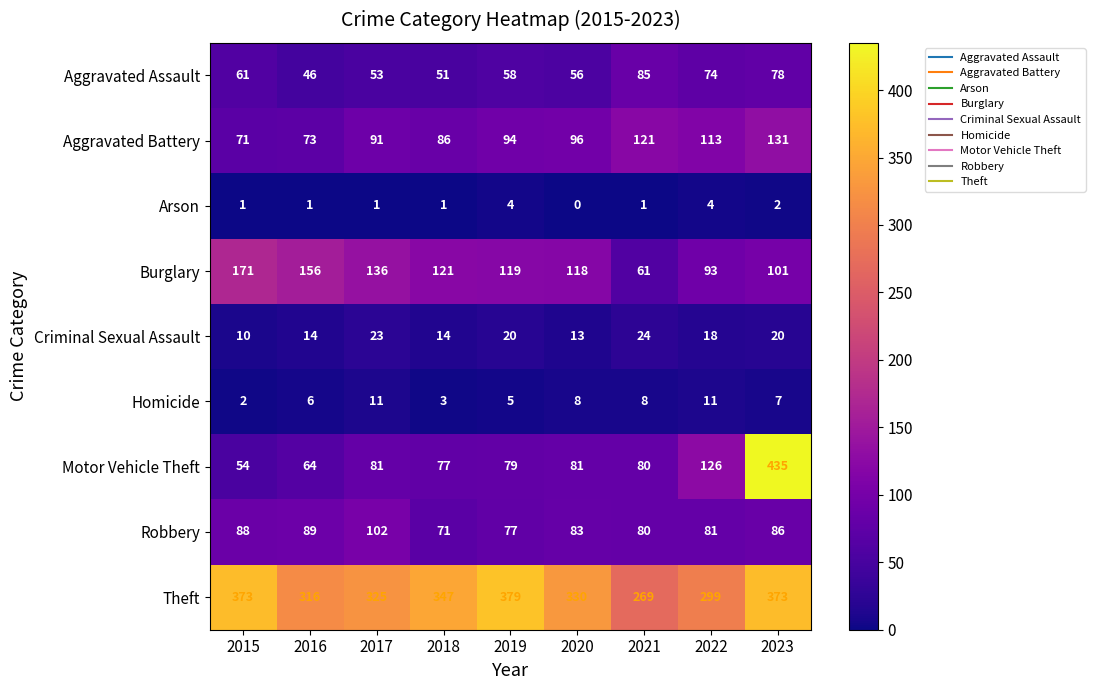

What is the lowest value of the Burglary series?

61